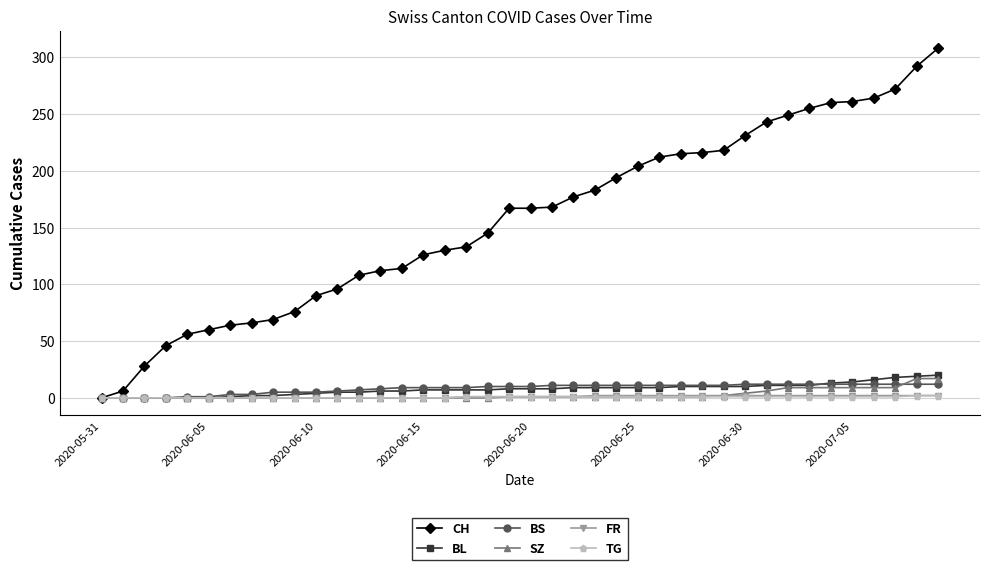

What is the greatest value displayed?

308